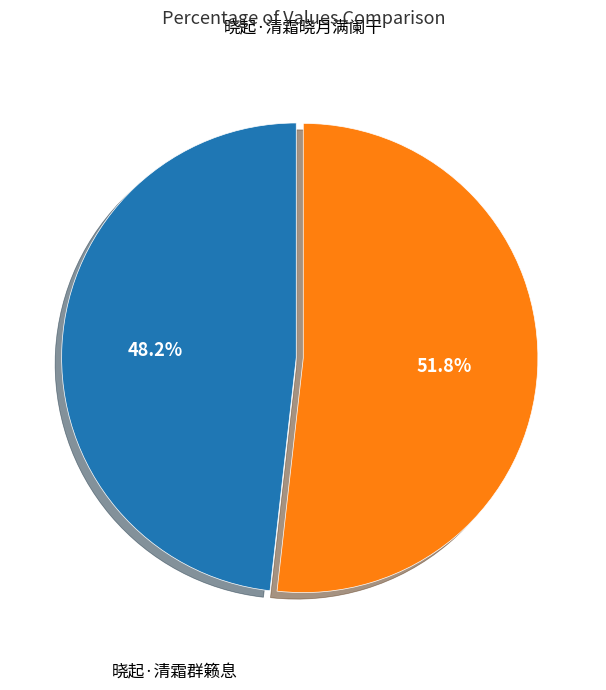

Is there a majority slice in this chart?

Yes